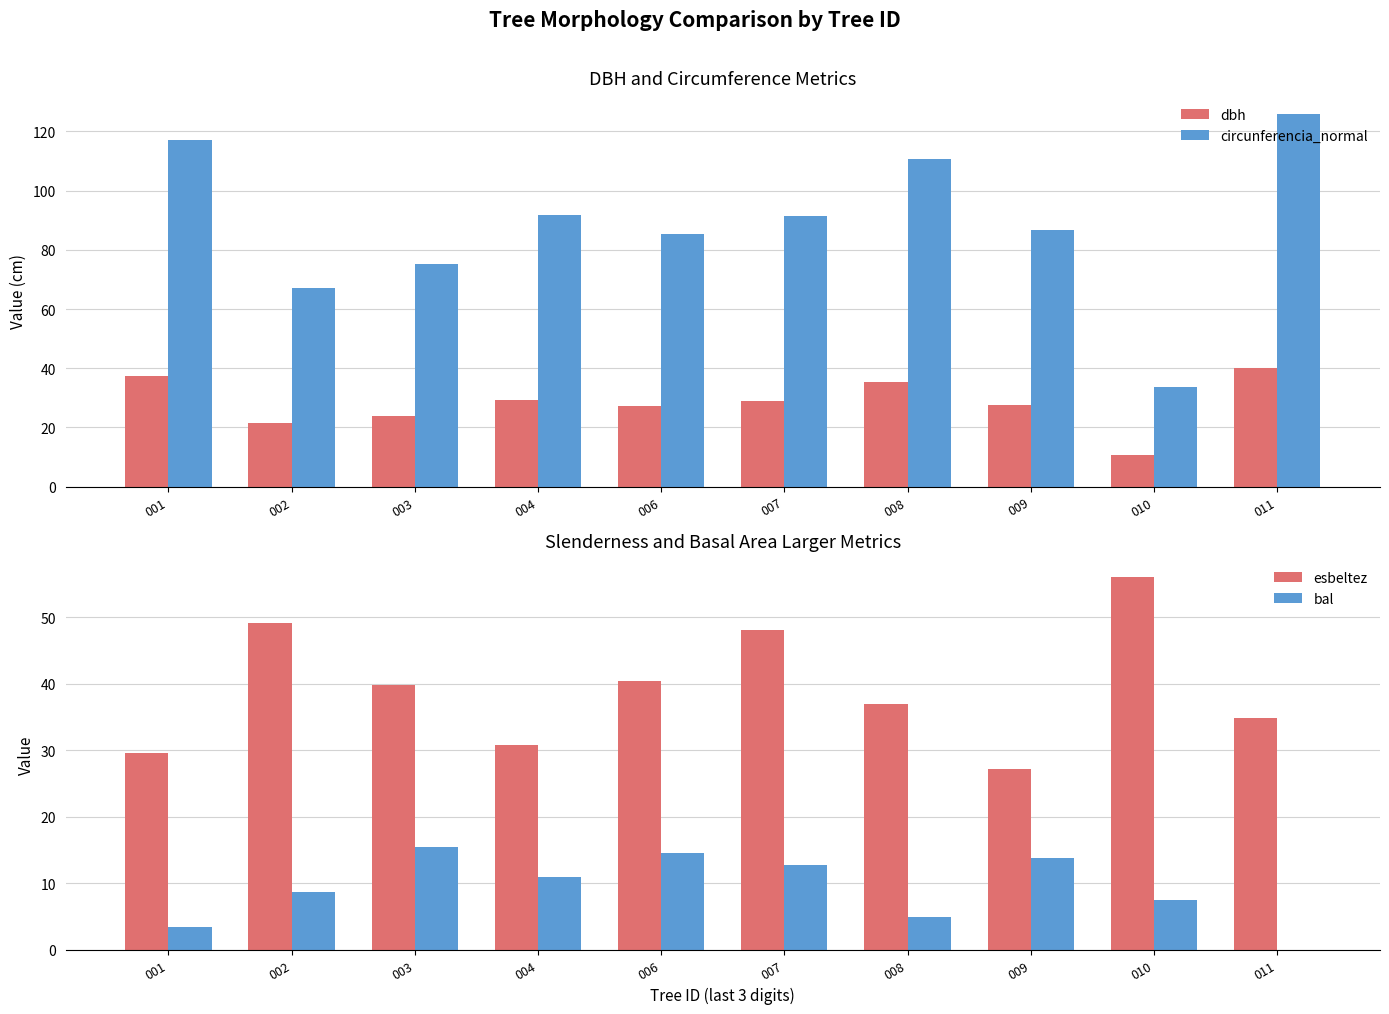

The esbeltez series shows 30.8 at 004. True or false?

True